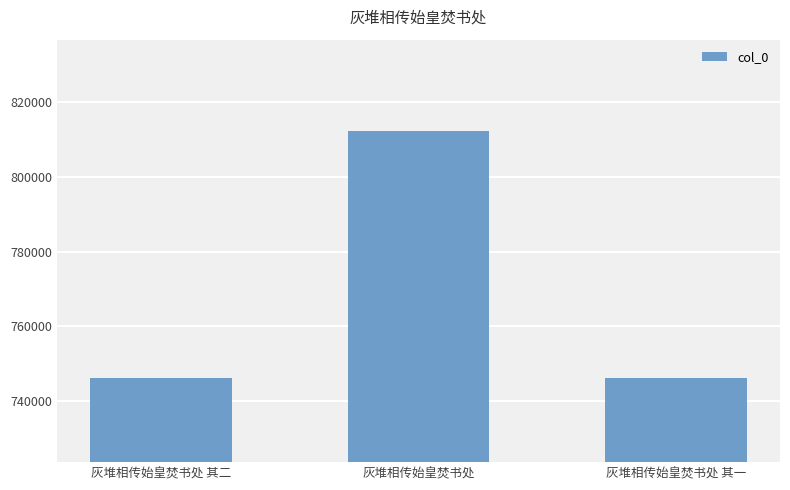

What is the label of the 2nd bar from the right?

灰堆相传始皇焚书处